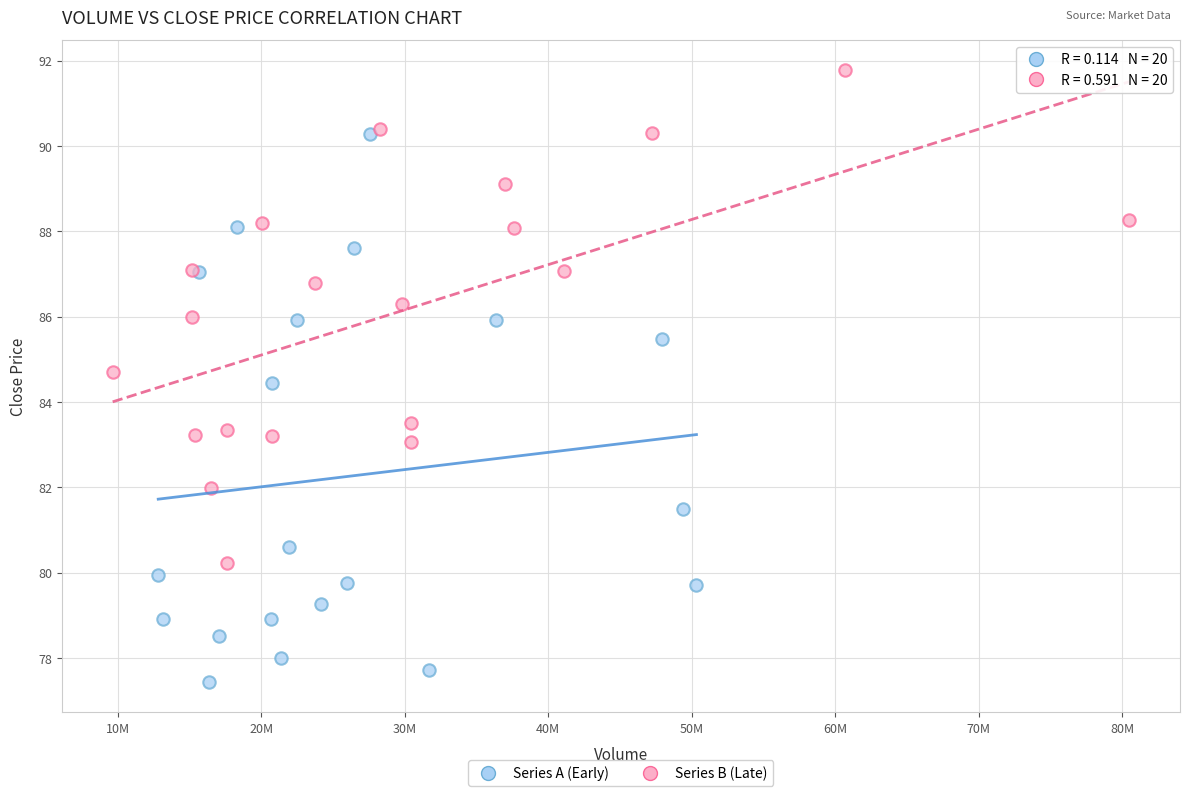

Which series contains the highest Y value?

Series B (Late)